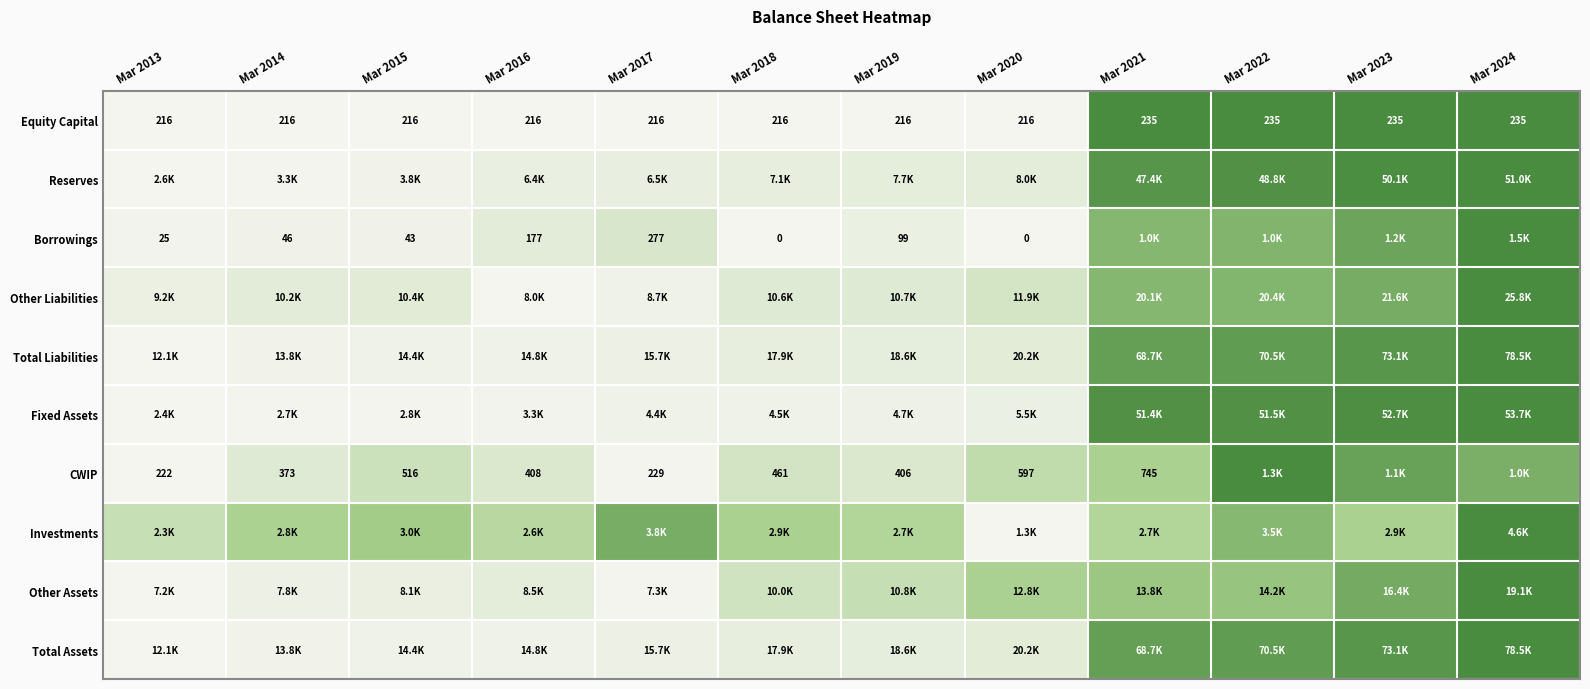

Count the number of categories in the chart.

12